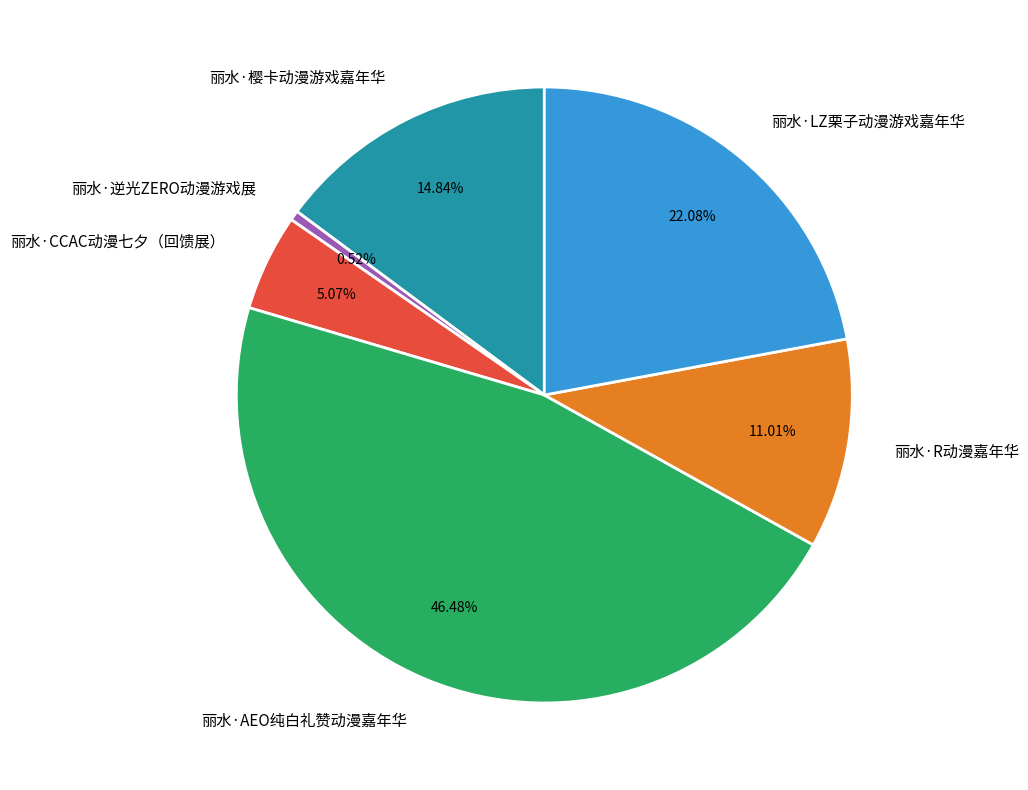

How many segments does this pie chart have?

6